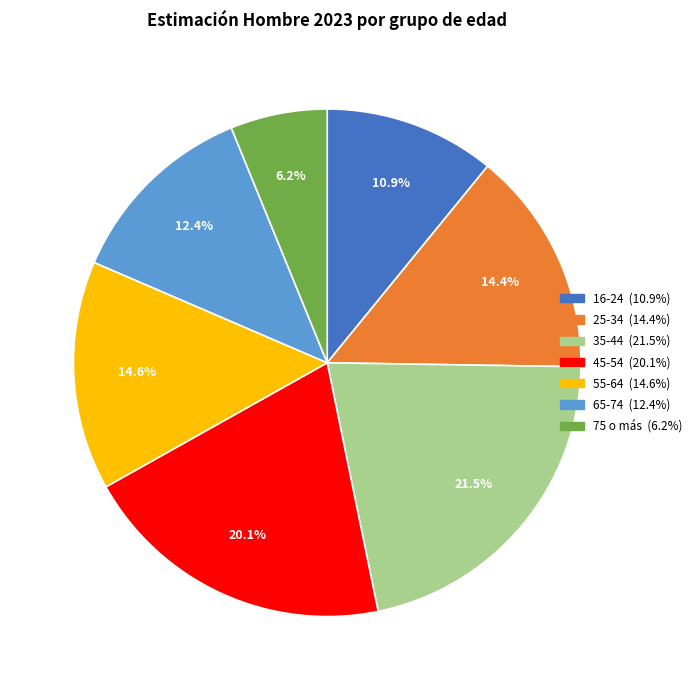

The 35-44 slice represents 33% of the pie. True or false?

False